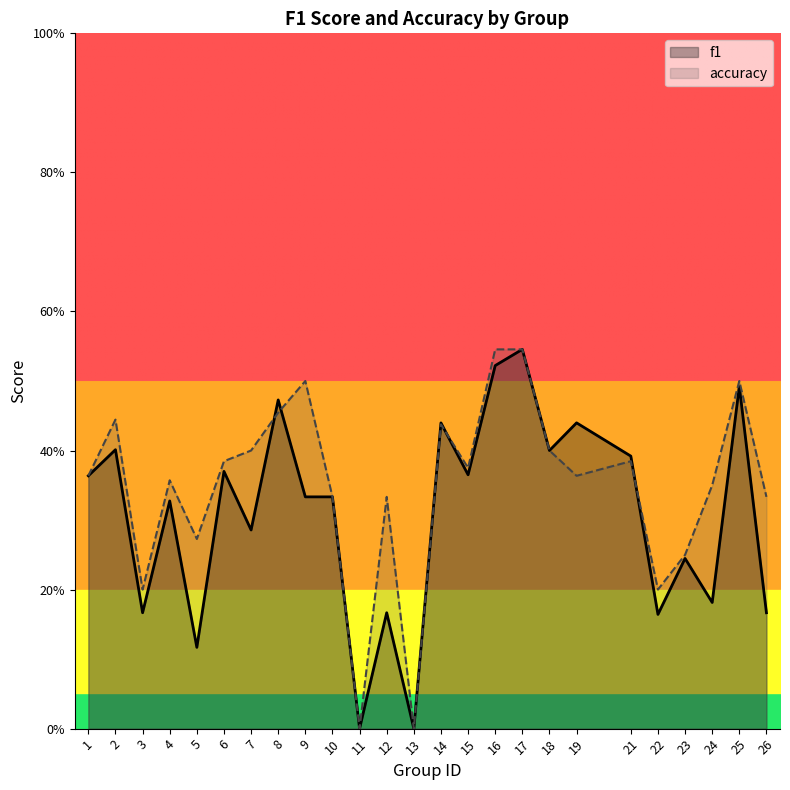

How many f1 values are between 0 and 1?

25